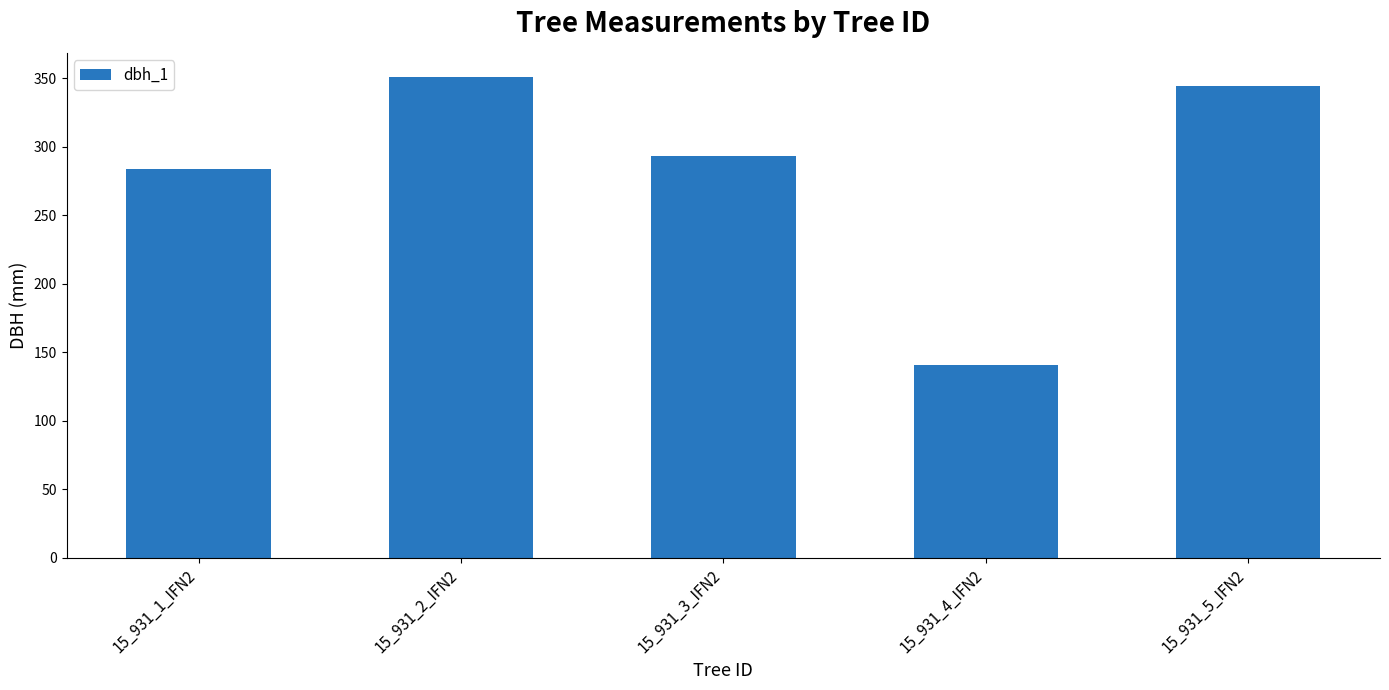

Is it true that the value at 15_931_1_IFN2 is 197?

False